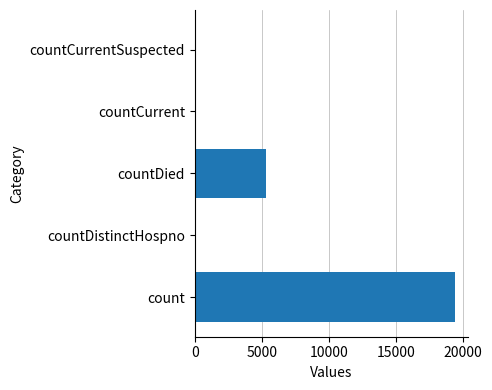

What is the change in value from count to countDied?

-14063